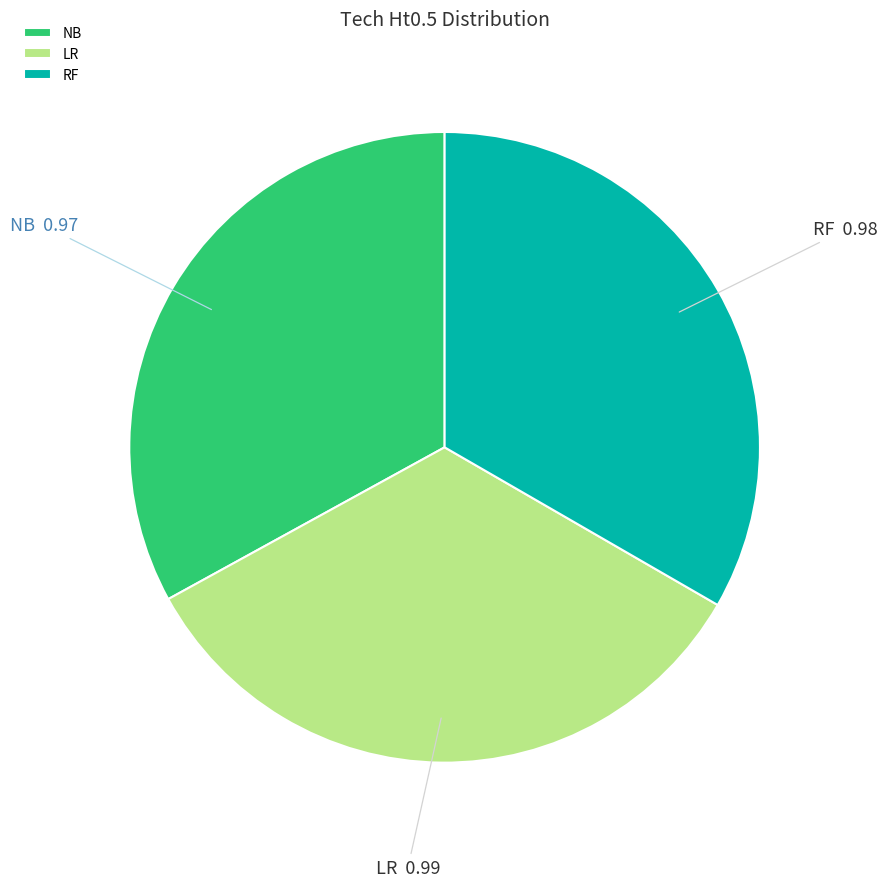

Is there any slice that represents more than half of the pie?

No